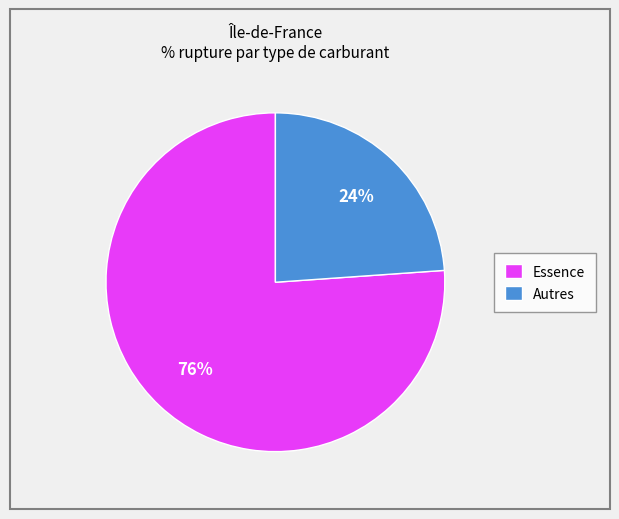

Which category has the smallest portion of the pie?

Autres